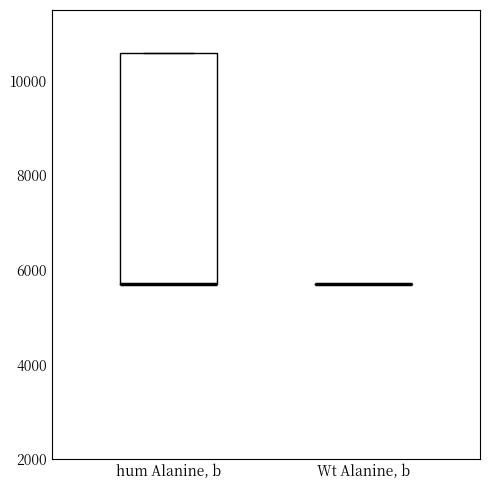

Which box is the tallest, from its lower edge to its upper edge?

hum Alanine, b